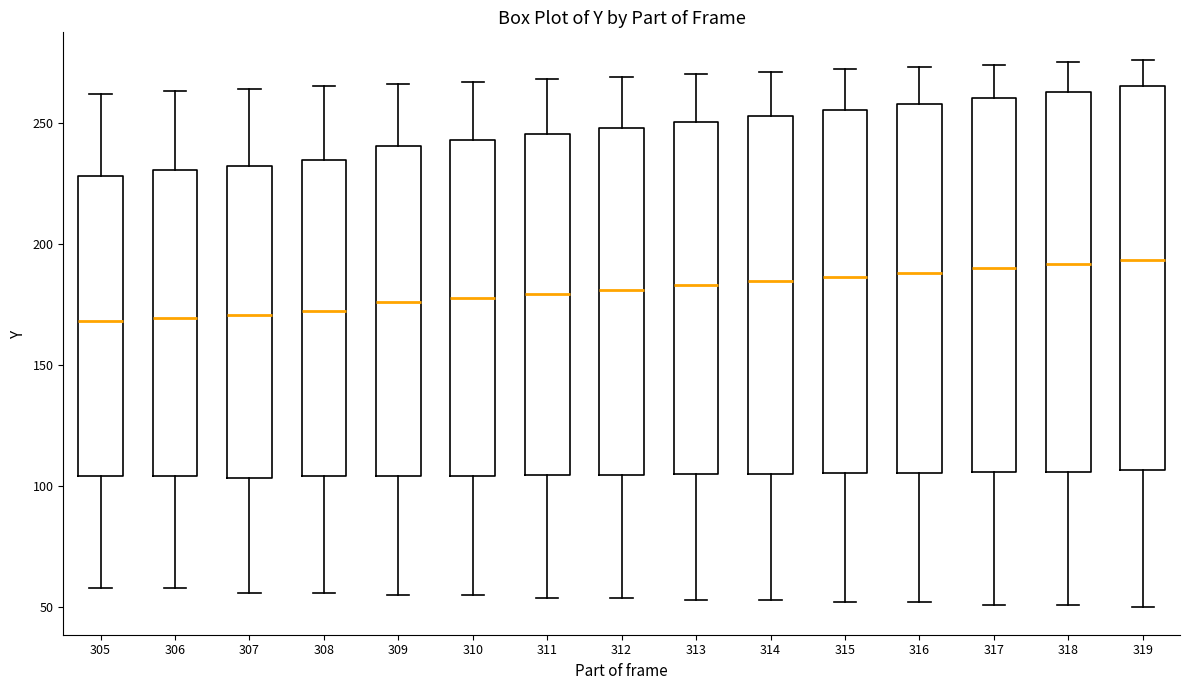

Reading left to right, read every box against the y-axis: the position of its median line, the range the box covers, and the ends of its whiskers. The values are not printed on the chart, so give them approximately, as read against the axis.

305: median 170, box 105 to 230, whiskers 60 to 260
306: median 170, box 105 to 230, whiskers 60 to 265
307: median 170, box 105 to 230, whiskers 55 to 265
308: median 175, box 105 to 235, whiskers 55 to 265
309: median 175, box 105 to 240, whiskers 55 to 265
310: median 180, box 105 to 245, whiskers 55 to 265
311: median 180, box 105 to 245, whiskers 55 to 270
312: median 180, box 105 to 250, whiskers 55 to 270
313: median 185, box 105 to 250, whiskers 55 to 270
314: median 185, box 105 to 255, whiskers 55 to 270
315: median 185, box 105 to 255, whiskers 50 to 270
316: median 190, box 105 to 260, whiskers 50 to 275
317: median 190, box 105 to 260, whiskers 50 to 275
318: median 190, box 105 to 265, whiskers 50 to 275
319: median 195, box 105 to 265, whiskers 50 to 275